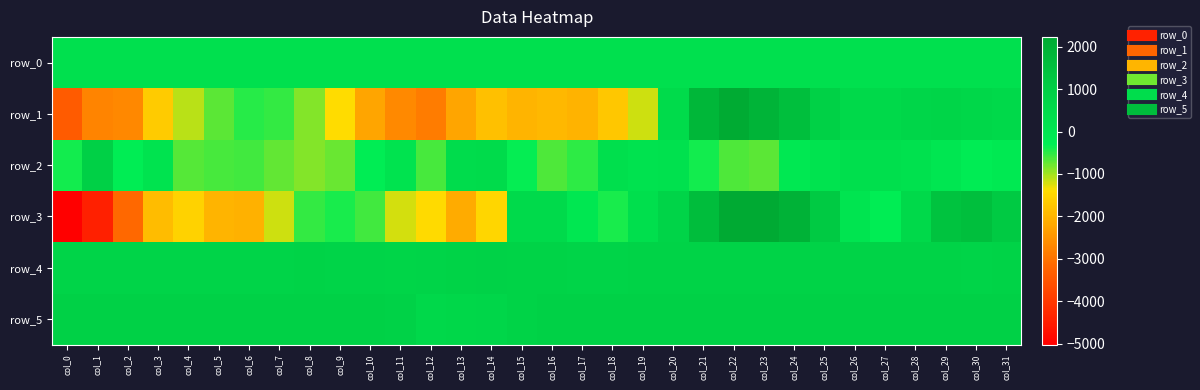

Which category has the highest value in the row_2 series?

col_1